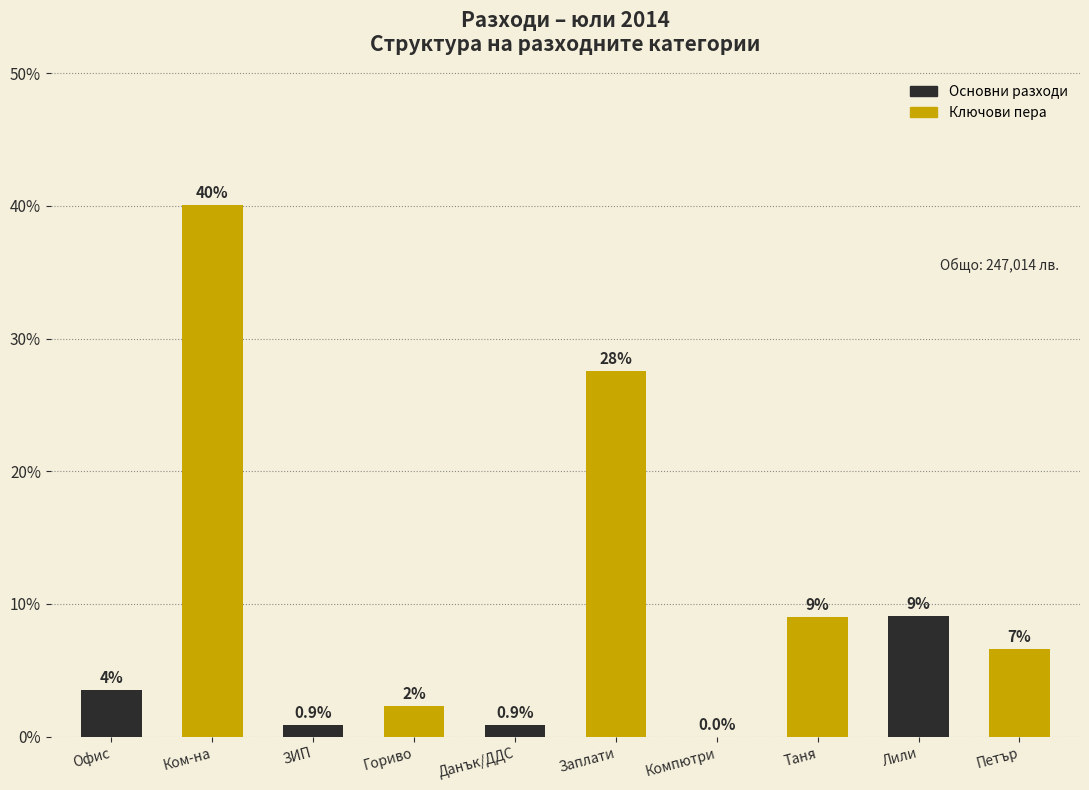

Are the bars horizontal?

No